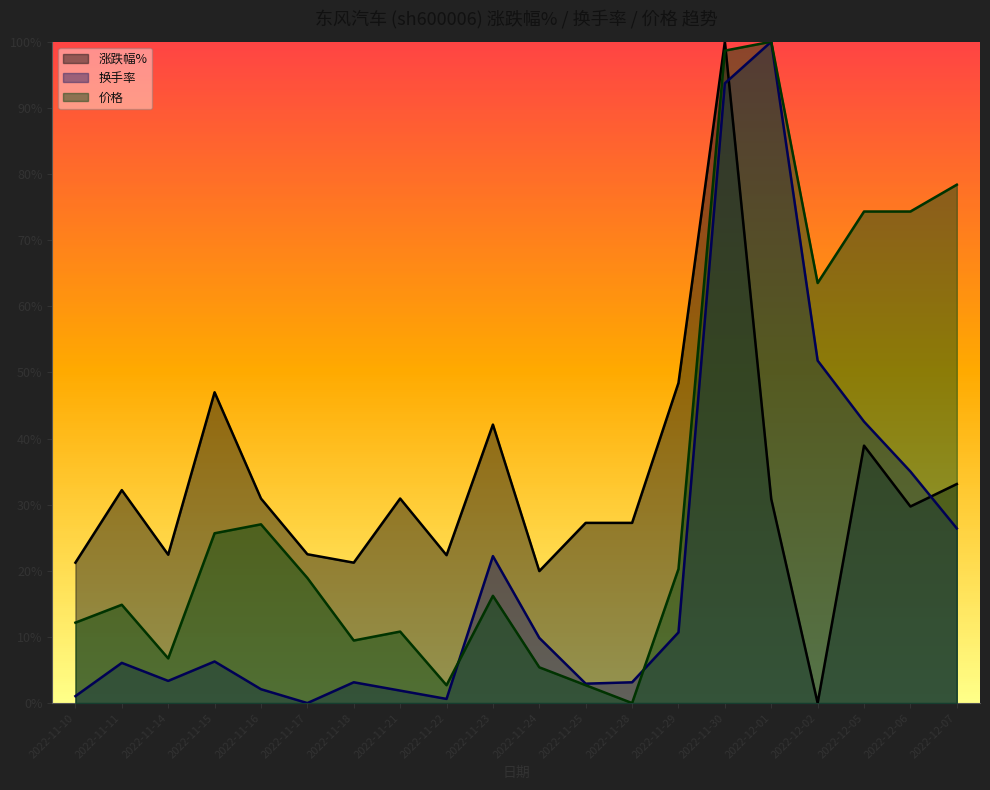

What is the difference between the second highest and minimum values in the 价格 series?

1.0